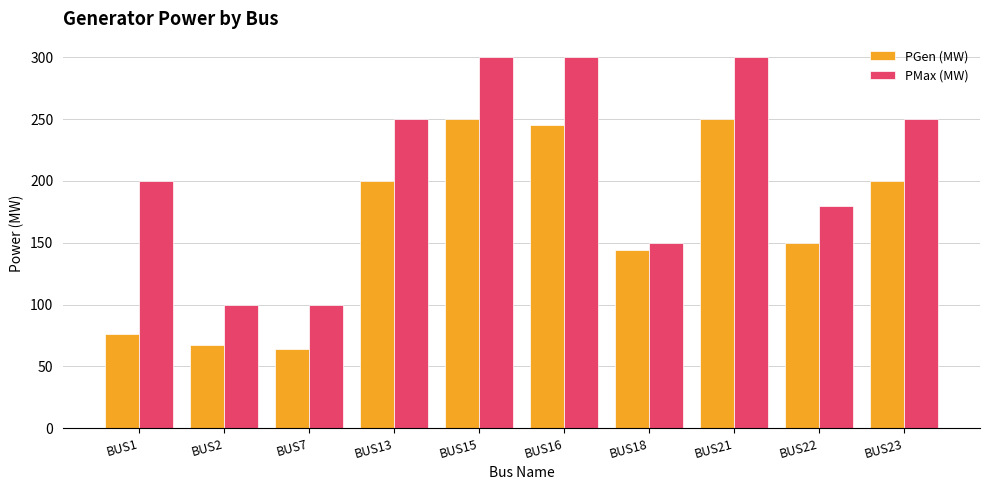

Which series has the widest spread of values?

PMax (MW)